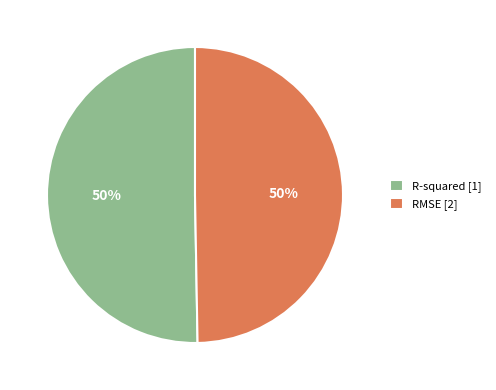

What percentage is the R-squared [1] slice, to the nearest percent?

50%